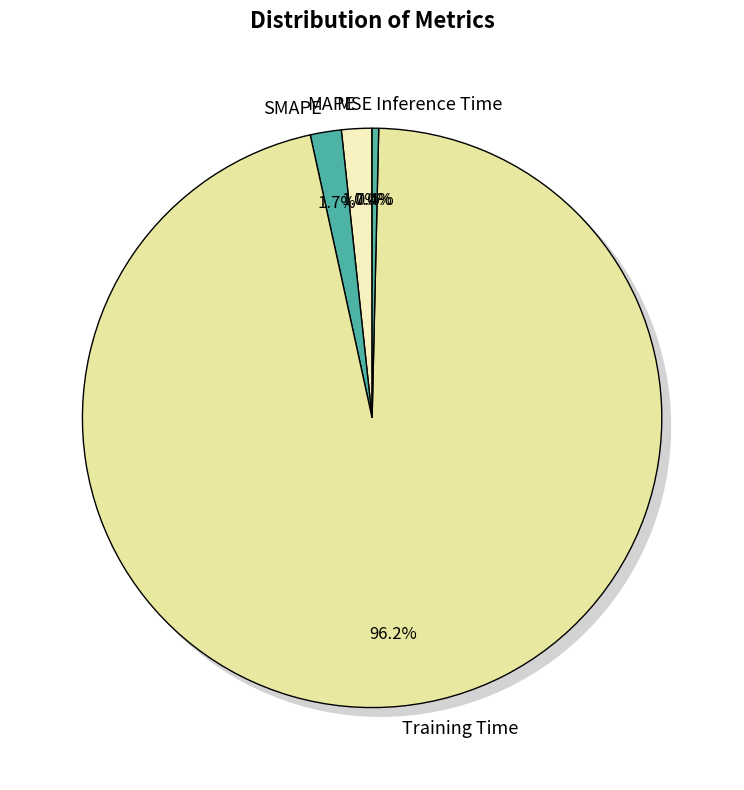

What is the change in value from MAPE to Training Time?

+2.8